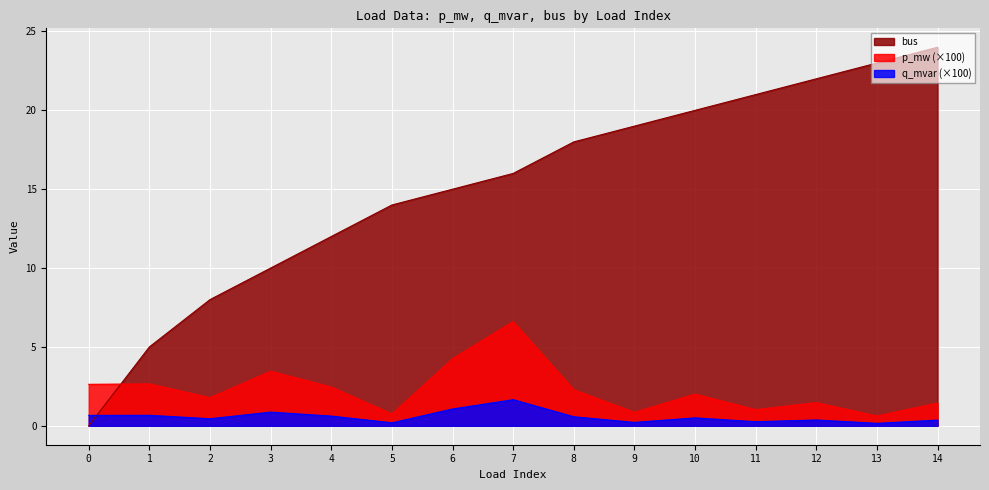

How many data points in p_mw are above 2?

8